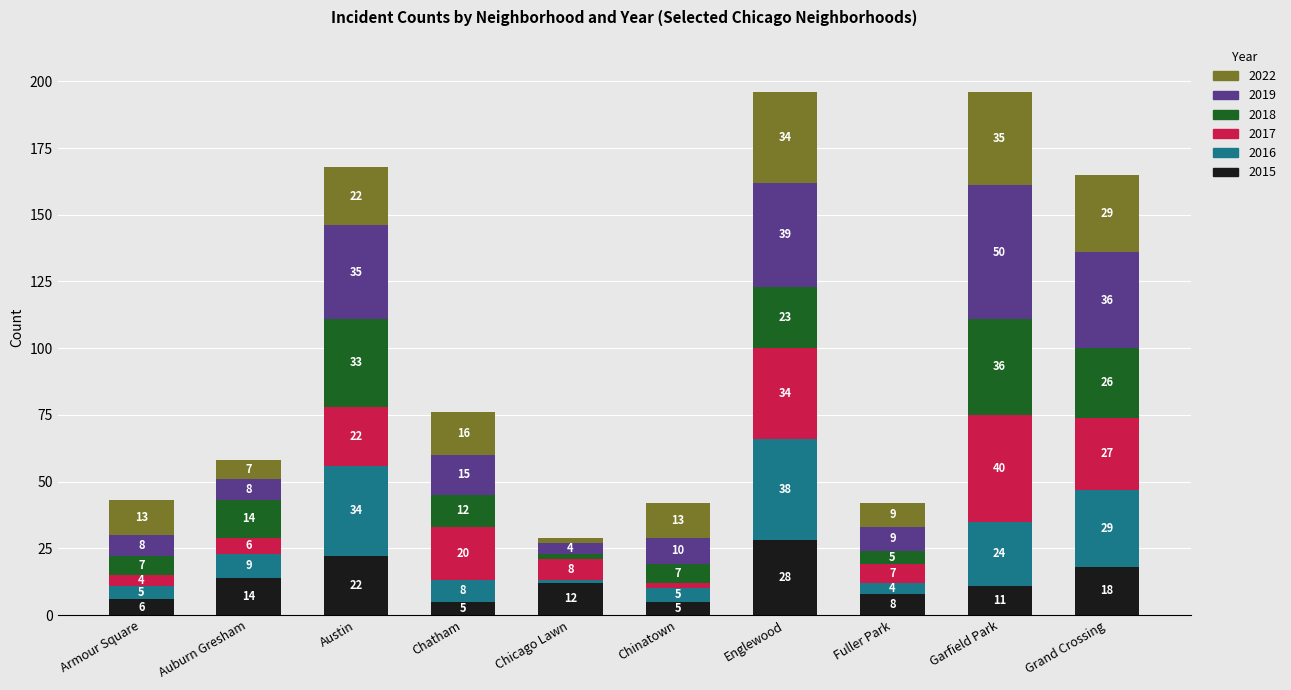

How many bars are there in total?

10